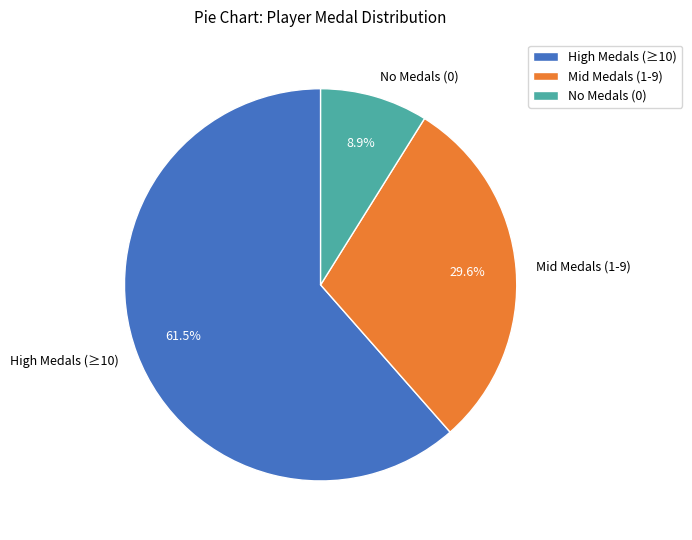

Which slice is the largest?

High Medals (≥10)